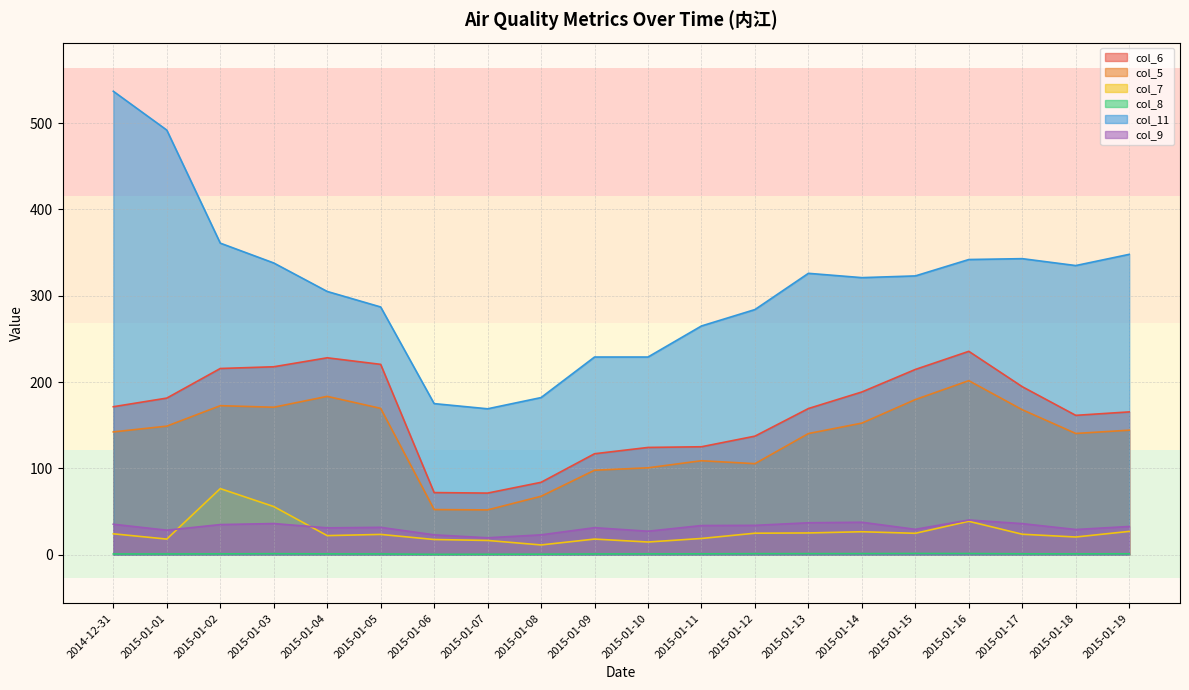

Reading right to left, transcribe all the data shown in this chart.

col_6: 165.4	161.4	194.6	235.6	214.6	188.5	169.3	137.3	125.0	124.2	116.9	83.8	71.3	71.9	220.5	228.1	217.7	215.7	181.4	171.4
col_5: 144.2	140.4	167.9	201.6	179.7	152.4	140.3	105.4	108.8	100.6	97.8	67.6	51.8	52.2	169.5	183.4	170.8	172.6	148.9	142.2
col_7: 26.9	20.4	23.6	38.6	24.7	26.5	25.1	24.8	18.7	14.6	18.0	11.2	16.4	17.5	23.4	22.0	55.7	76.5	18.0	24.1
col_8: 0.9	0.9	0.9	1.2	1.3	1.2	1.1	1.1	0.9	0.8	0.8	0.5	0.4	0.3	0.8	0.8	1.0	0.9	0.8	0.7
col_11: 348.0	335.0	343.0	342.0	323.0	321.0	326.0	284.0	265.0	229.0	229.0	182.0	169.0	175.0	287.0	305.0	338.0	361.0	492.0	537.0
col_9: 32.6	29.1	35.9	40.1	29.3	37.5	36.9	33.9	33.7	27.1	31.2	22.9	19.5	22.9	31.6	31.0	36.0	34.8	28.3	35.2